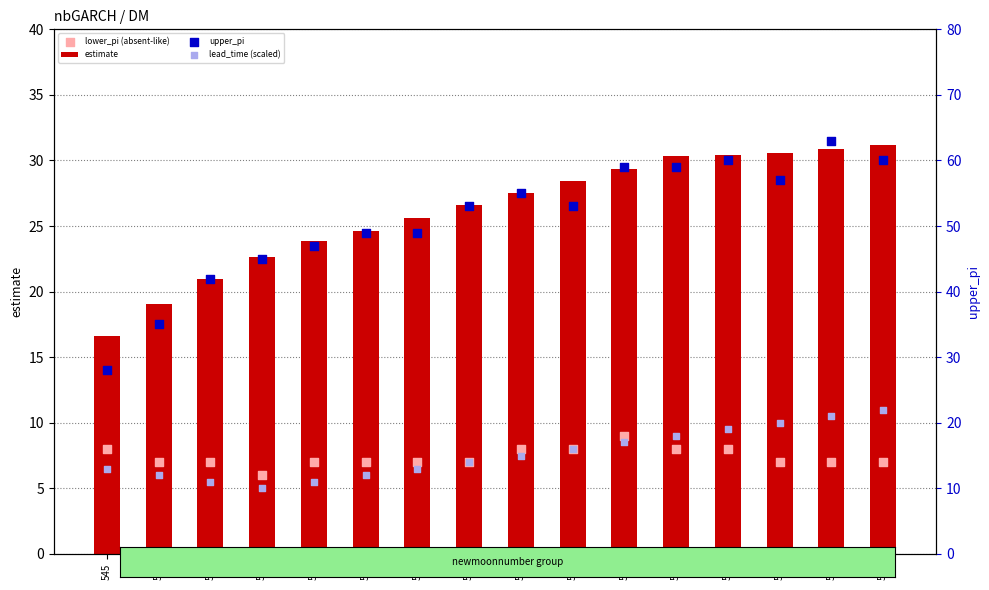

Which series has the largest total across all categories?

upper_pi